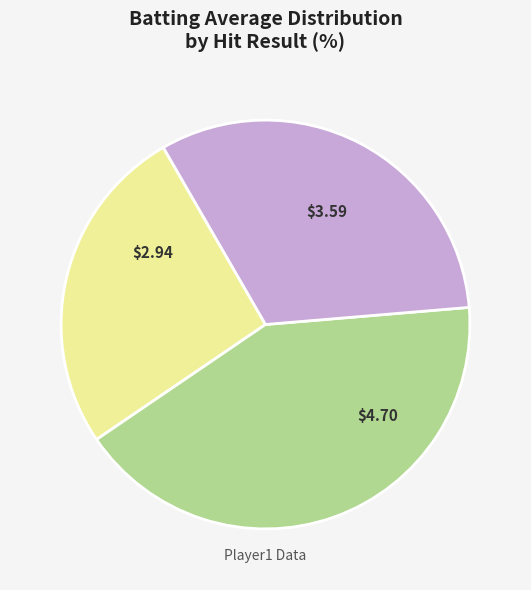

Is there a majority slice in this chart?

No